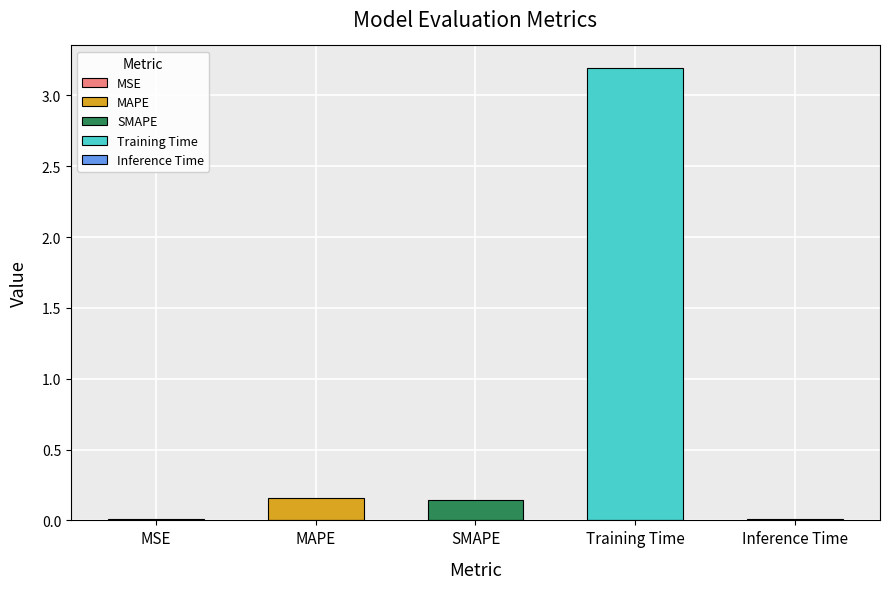

At which category does the chart reach its peak across all series?

Training Time